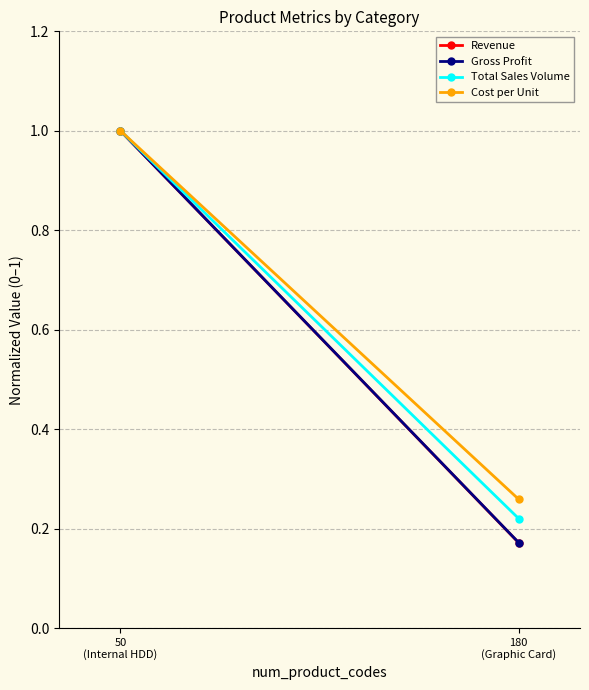

Reading left to right, what are all the values shown in this chart?

Revenue: 180
(Graphic Card)=0.2	50
(Internal HDD)=1.0
Gross Profit: 180
(Graphic Card)=0.2	50
(Internal HDD)=1.0
Total Sales Volume: 180
(Graphic Card)=0.2	50
(Internal HDD)=1.0
Cost per Unit: 180
(Graphic Card)=0.3	50
(Internal HDD)=1.0